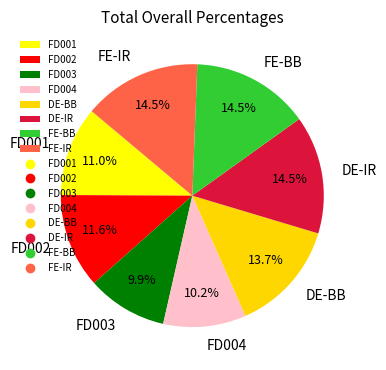

To the nearest percent, what portion does FD001 represent?

11%